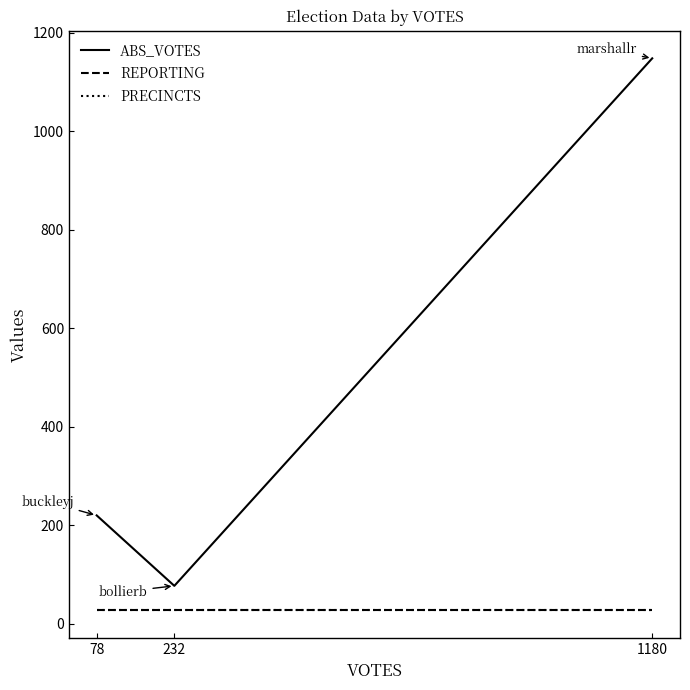

The PRECINCTS series shows 9 at 232. True or false?

False